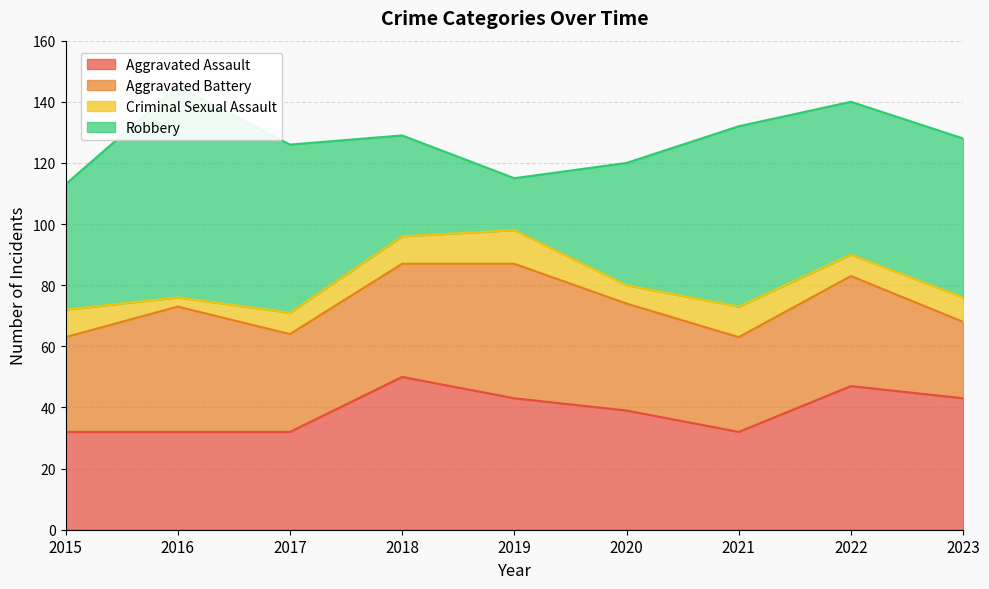

What is the value of the Criminal Sexual Assault point at the 4th from the left?

9